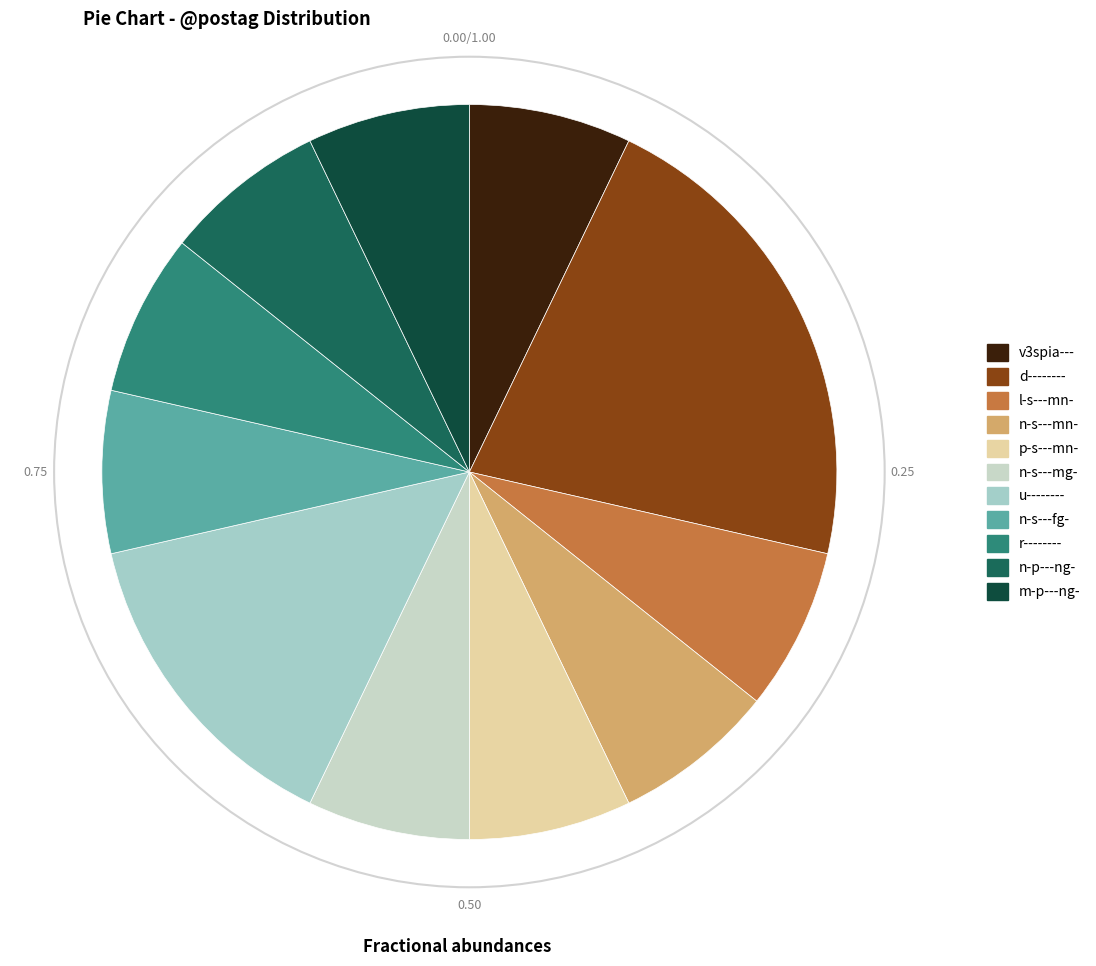

What is the change in value from d-------- to l-s---mn-?

-2